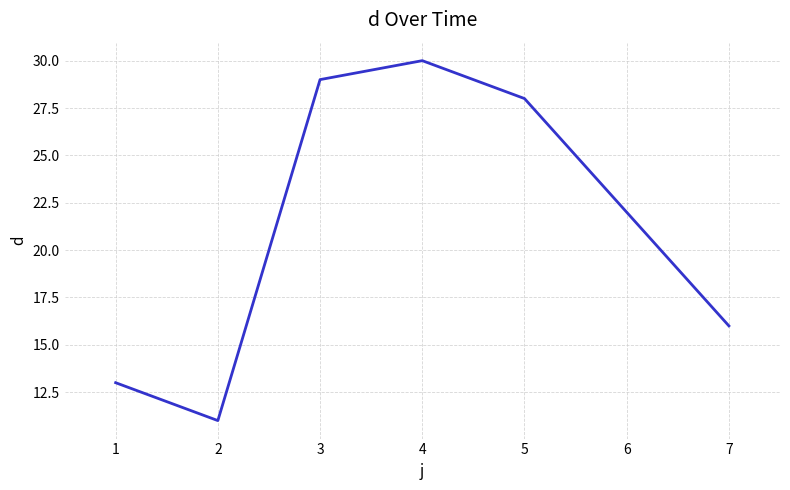

Where is the first local maximum?

4